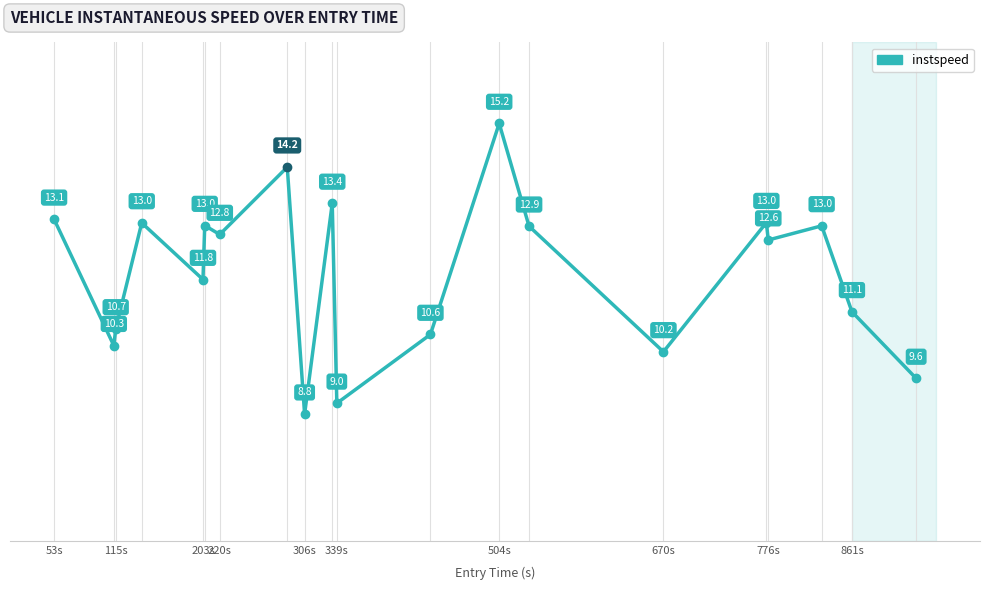

What is the minimum value shown in the chart?

8.8